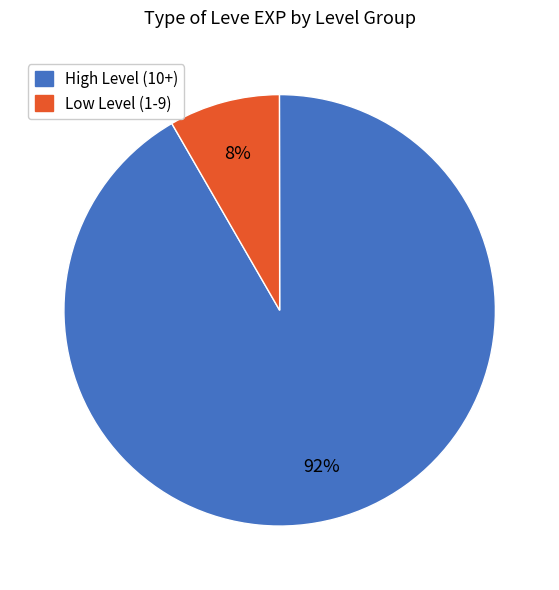

To the nearest percent, what is the average slice percentage?

50%